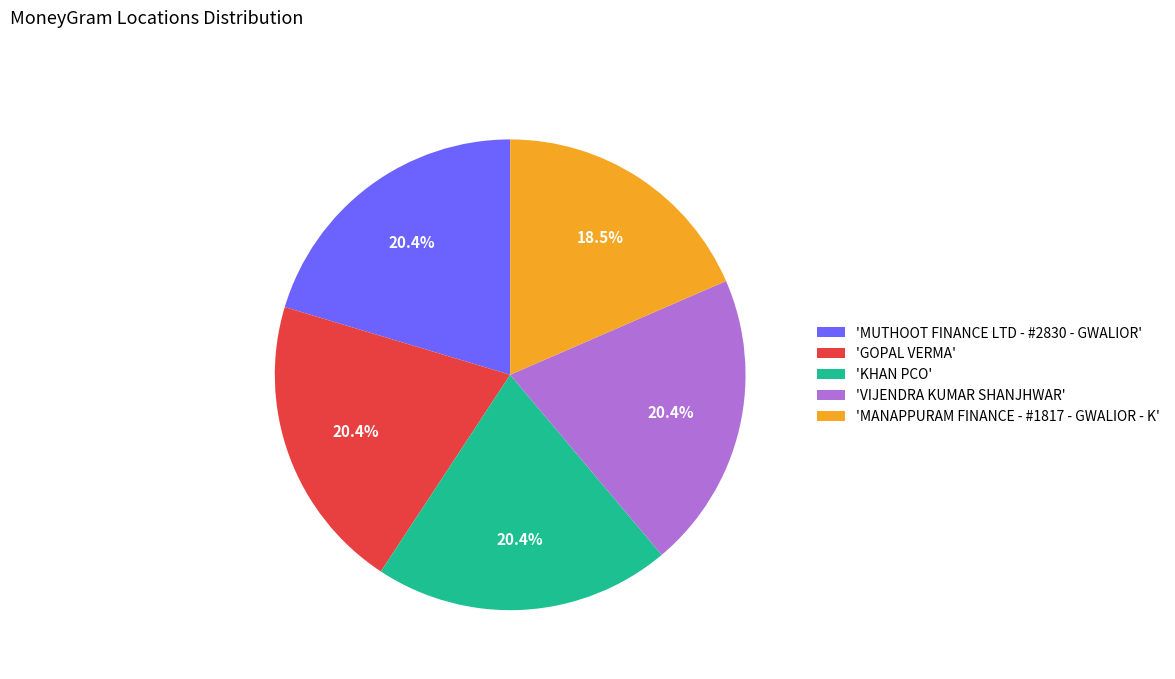

How many segments does this pie chart have?

5